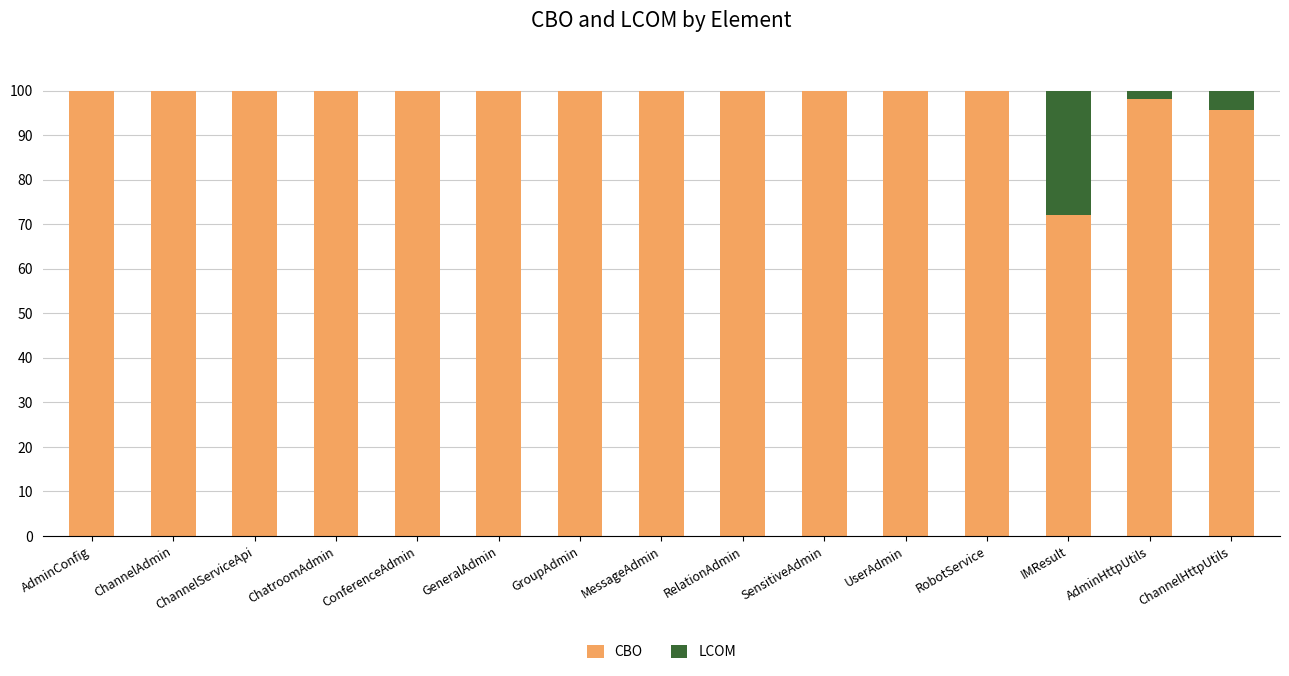

What is the maximum value for CBO?

100.0